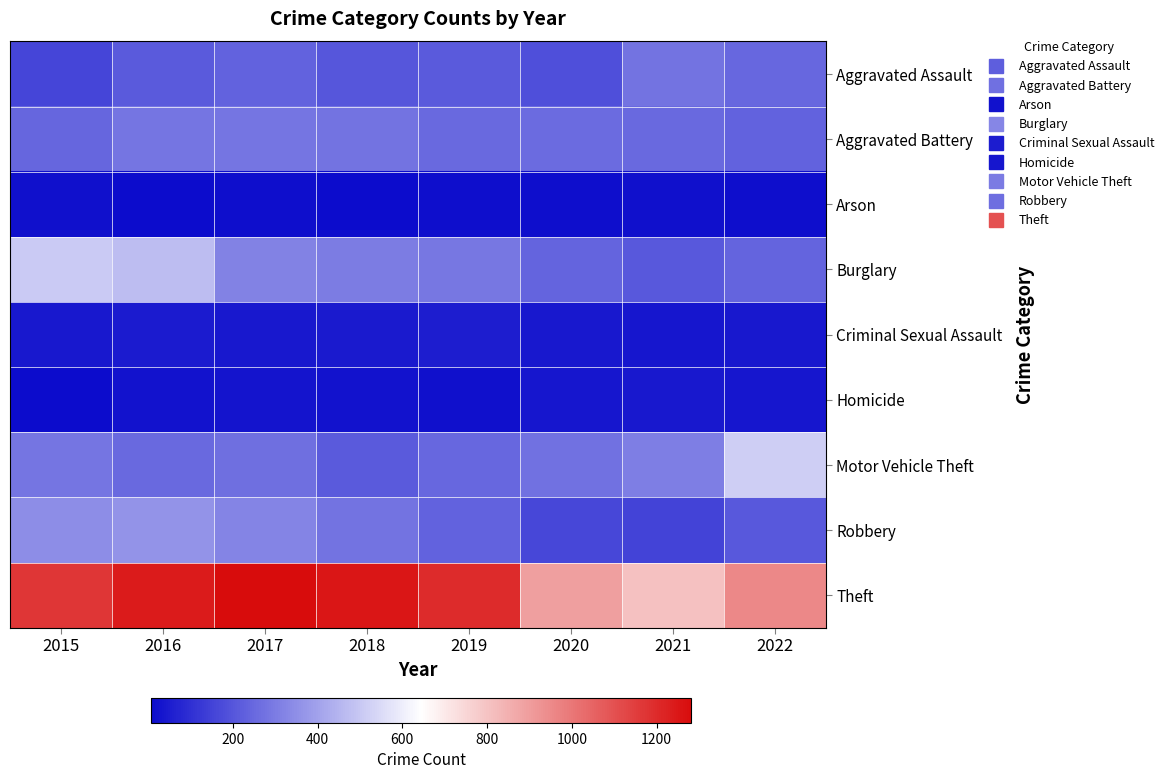

Reading left to right, transcribe all the data shown in this chart.

Aggravated Assault: 2015=158	2016=215	2017=234	2018=204	2019=212	2020=184	2021=280	2022=249
Aggravated Battery: 2015=242	2016=283	2017=285	2018=276	2019=255	2020=257	2021=251	2022=235
Arson: 2015=20	2016=11	2017=12	2018=7	2019=15	2020=12	2021=18	2022=13
Burglary: 2015=506	2016=474	2017=316	2018=302	2019=287	2020=237	2021=207	2022=238
Criminal Sexual Assault: 2015=41	2016=49	2017=39	2018=45	2019=52	2020=38	2021=33	2022=41
Homicide: 2015=11	2016=26	2017=27	2018=23	2019=19	2020=32	2021=37	2022=35
Motor Vehicle Theft: 2015=281	2016=255	2017=268	2018=212	2019=246	2020=272	2021=309	2022=518
Robbery: 2015=349	2016=361	2017=321	2018=279	2019=232	2020=164	2021=153	2022=208
Theft: 2015=1168	2016=1239	2017=1281	2018=1254	2019=1200	2020=893	2021=804	2022=955